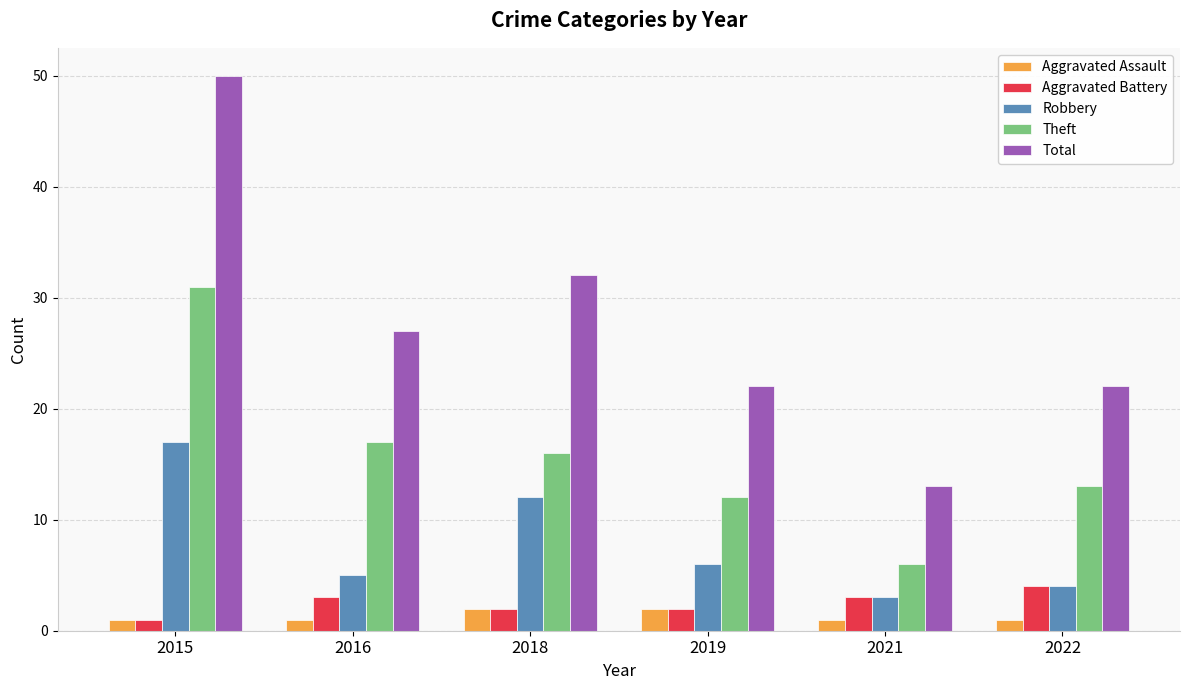

Reading right to left, what are all the values shown in this chart?

Aggravated Assault: 1	1	2	2	1	1
Aggravated Battery: 4	3	2	2	3	1
Robbery: 4	3	6	12	5	17
Theft: 13	6	12	16	17	31
Total: 22	13	22	32	27	50